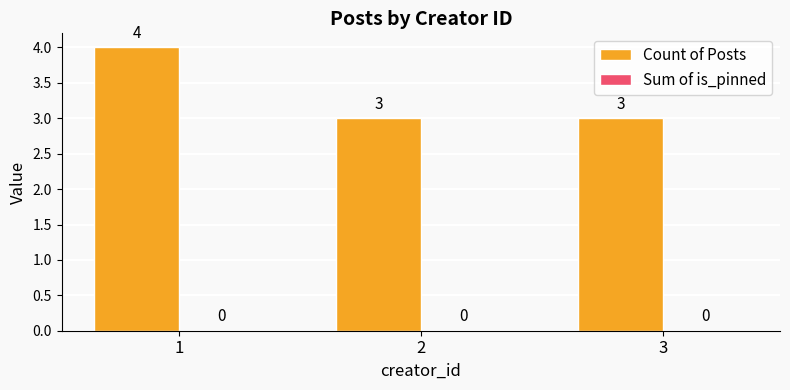

What is the average value?

3